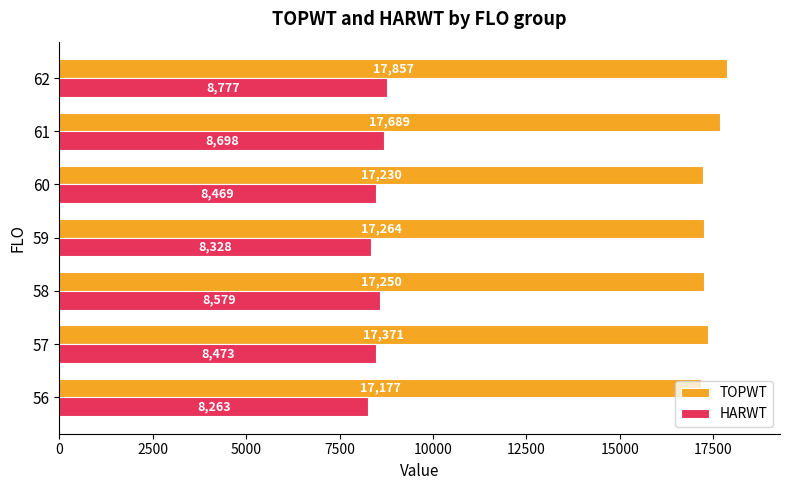

Rank the series by their average value, from highest to lowest.

TOPWT, HARWT